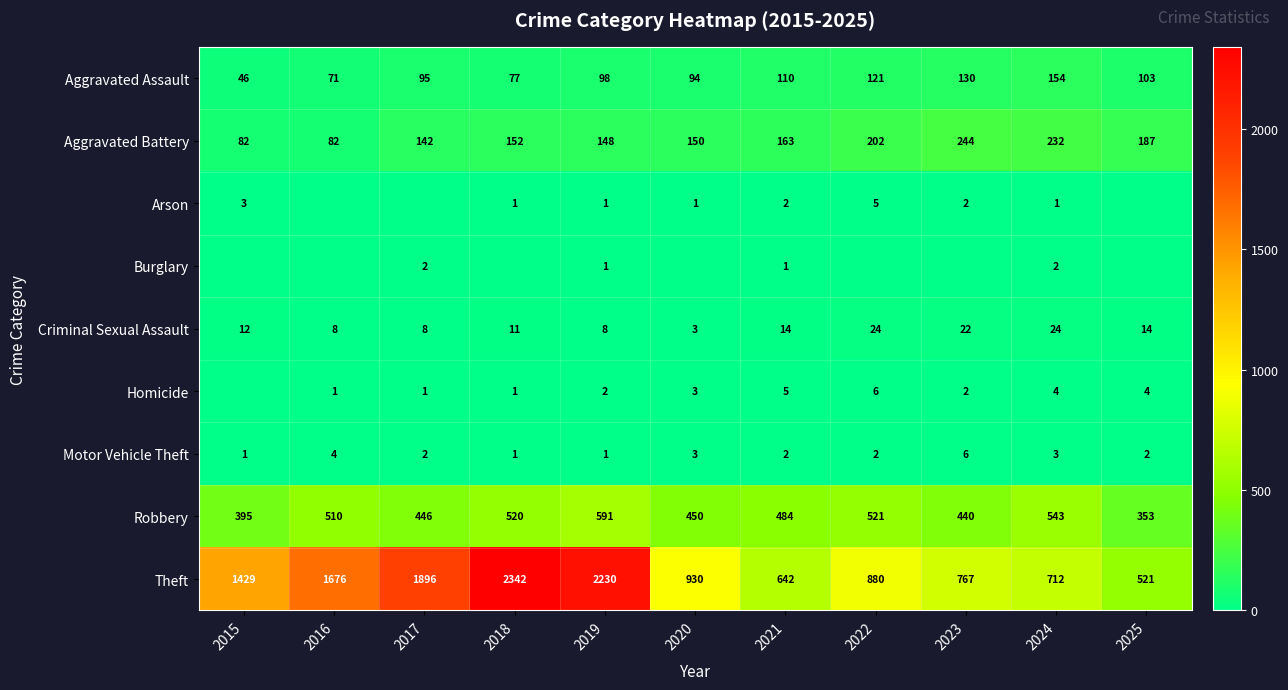

Which has a higher value, 2023 or 2015?

2023